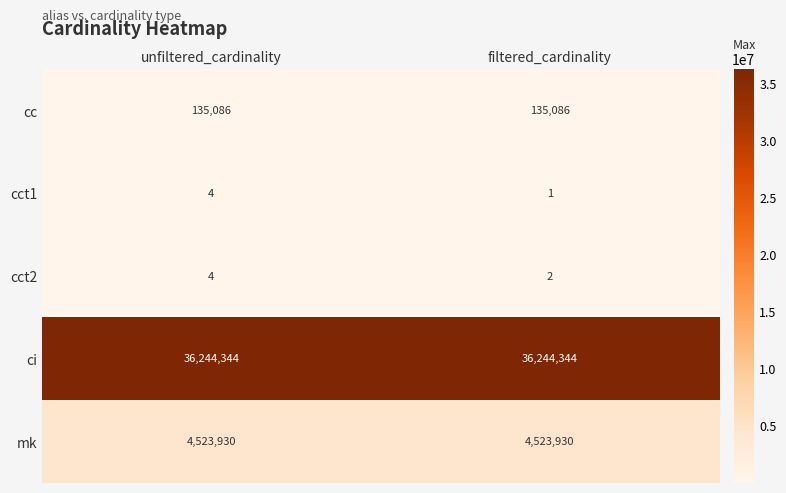

Count the number of data series in this chart.

5